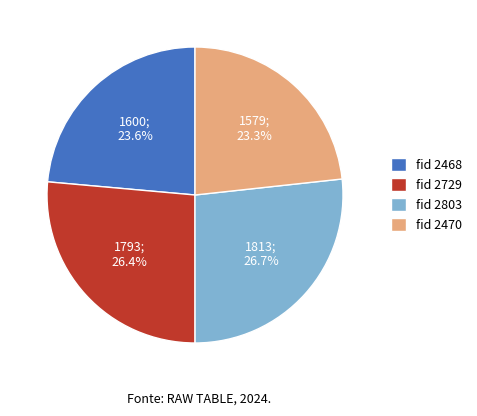

Between fid 2729 and fid 2470, which is larger?

fid 2729